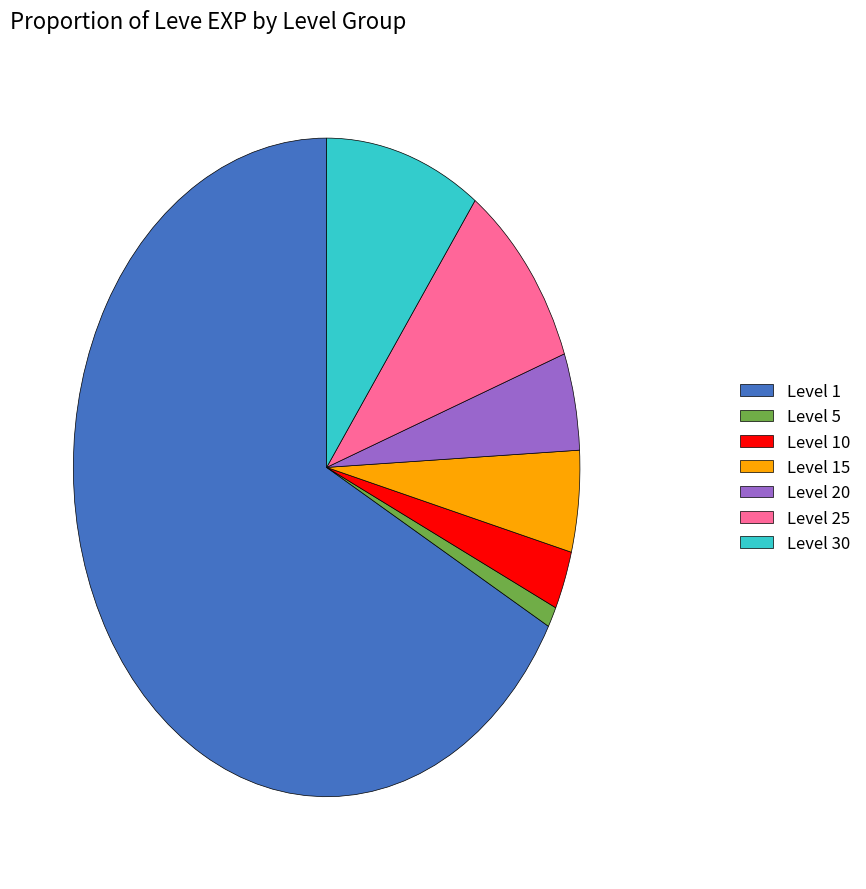

How many segments does this pie chart have?

7